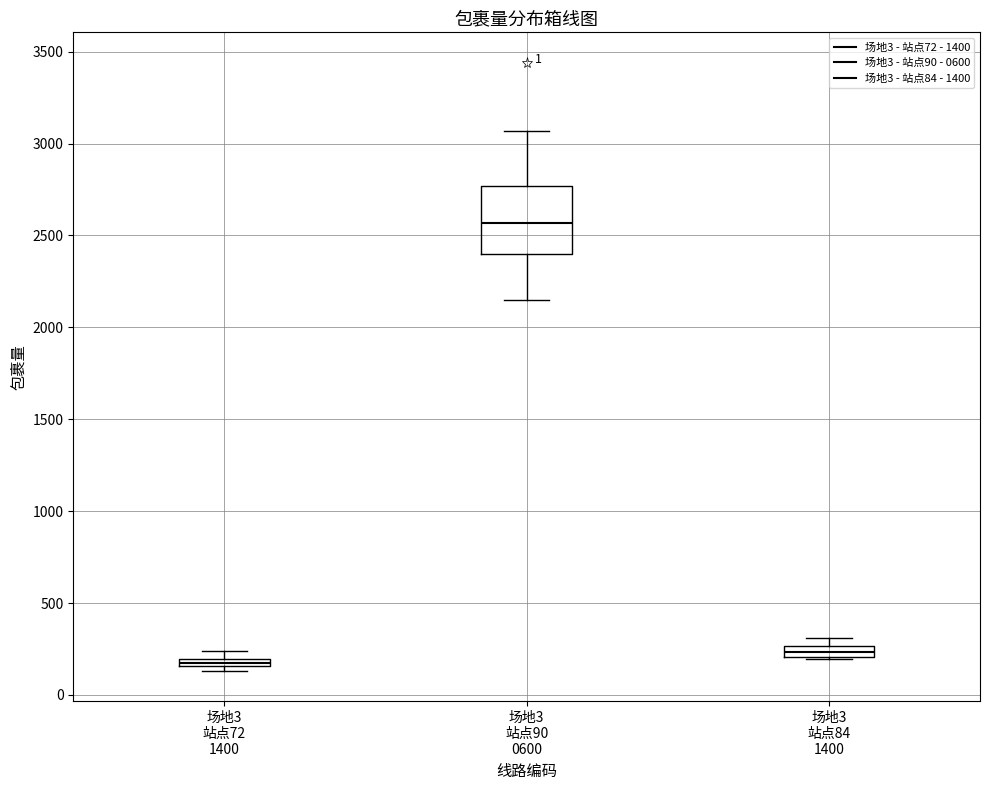

Where is the upper edge of the box for 场地3 站点84 1400 on the y-axis? The values are not printed on the chart, so give them approximately, as read against the axis.

250